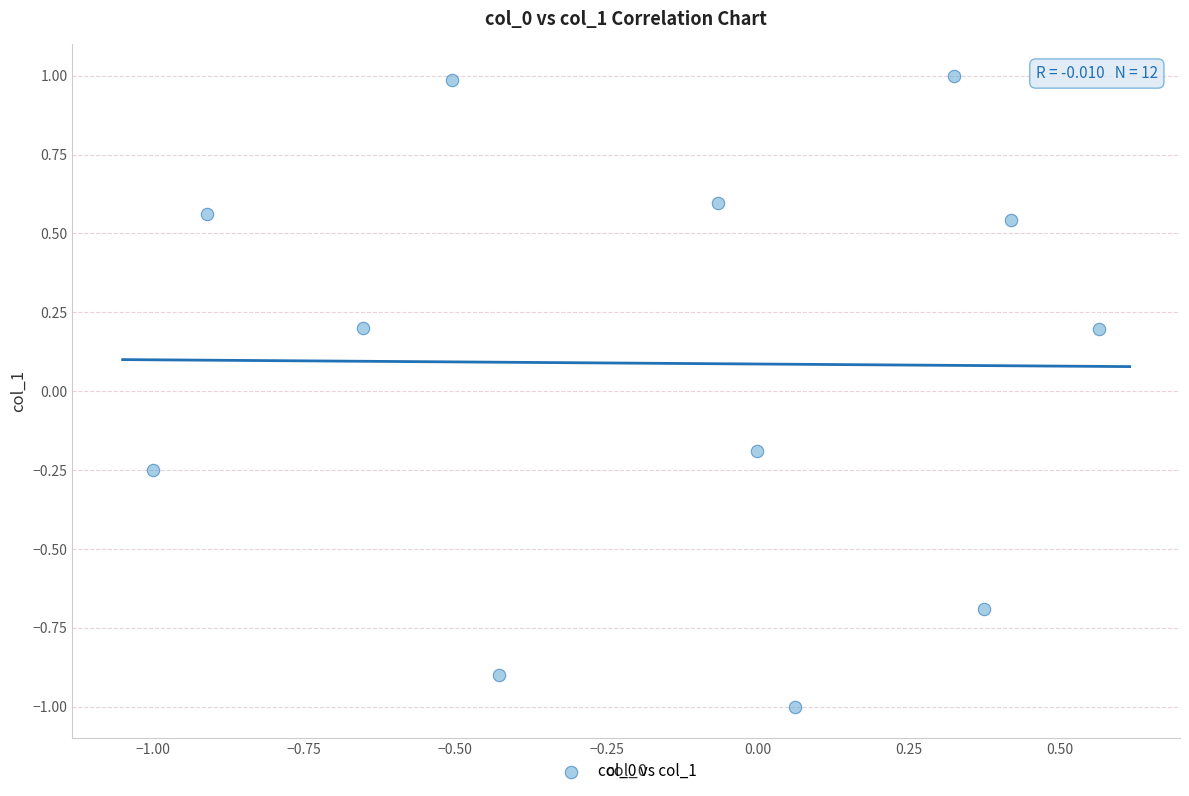

What is the range of X values (max minus min)?

1.6